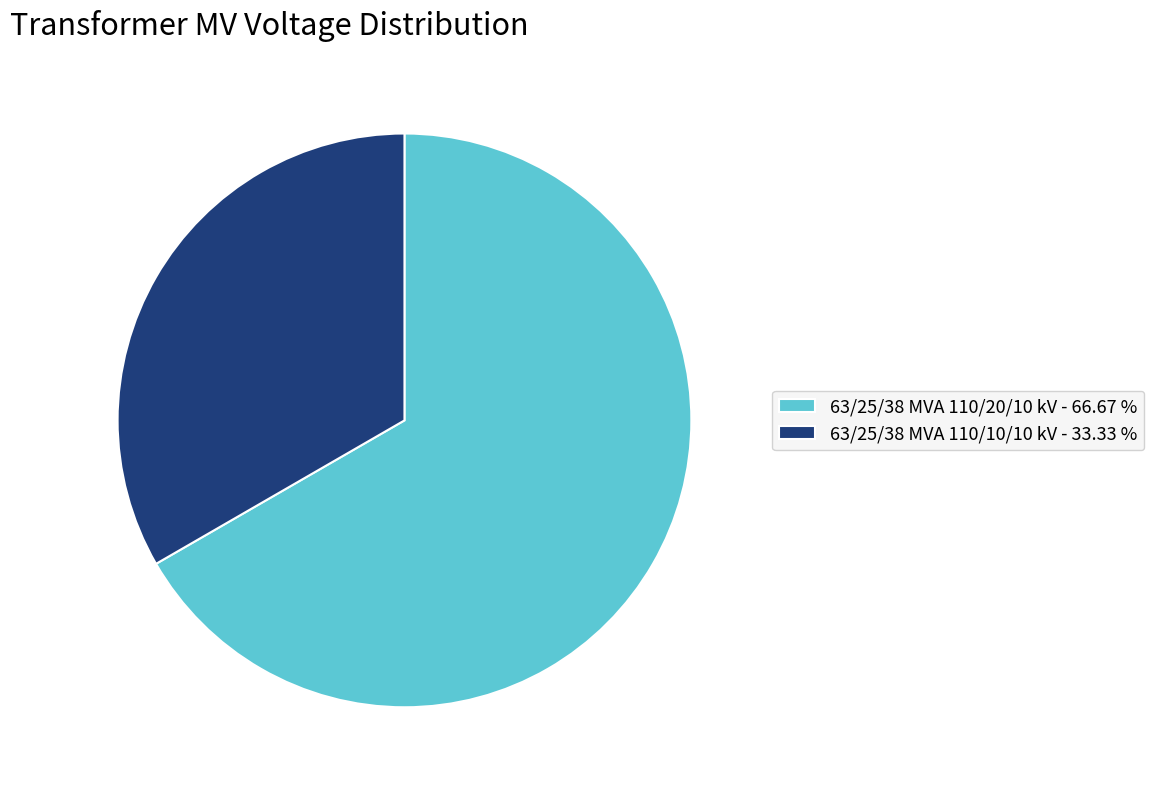

What is the ratio of the value at 63/25/38 MVA 110/10/10 kV - 33.33 % to the value at 63/25/38 MVA 110/20/10 kV - 66.67 %?

0.5